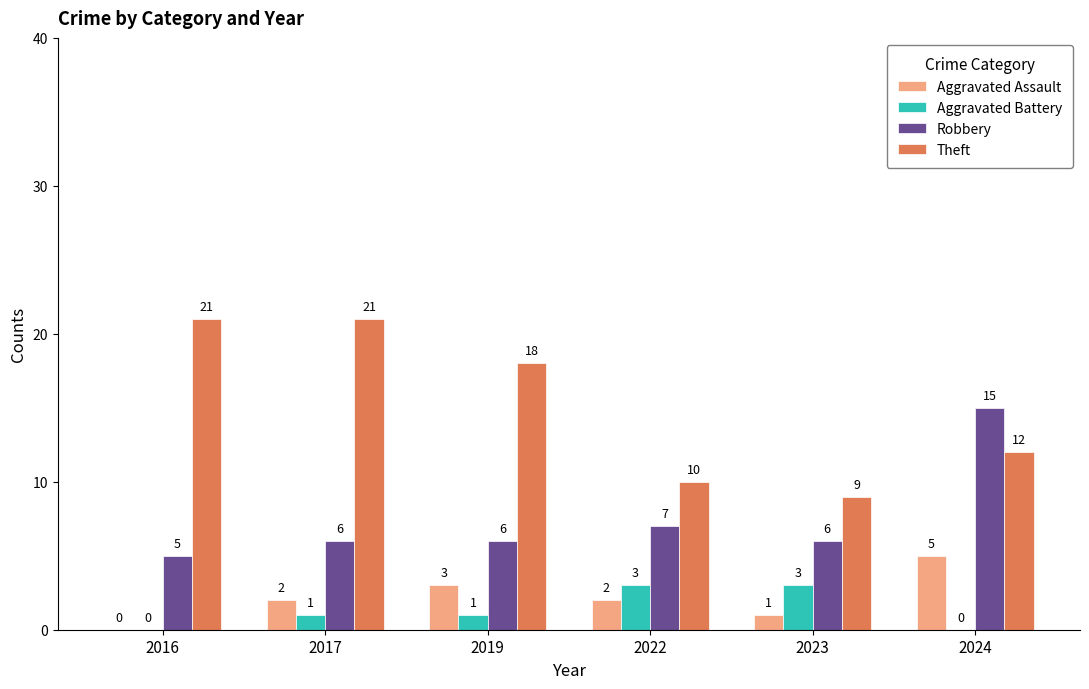

What is the sum of the Robbery values at 2016 and 2017?

11